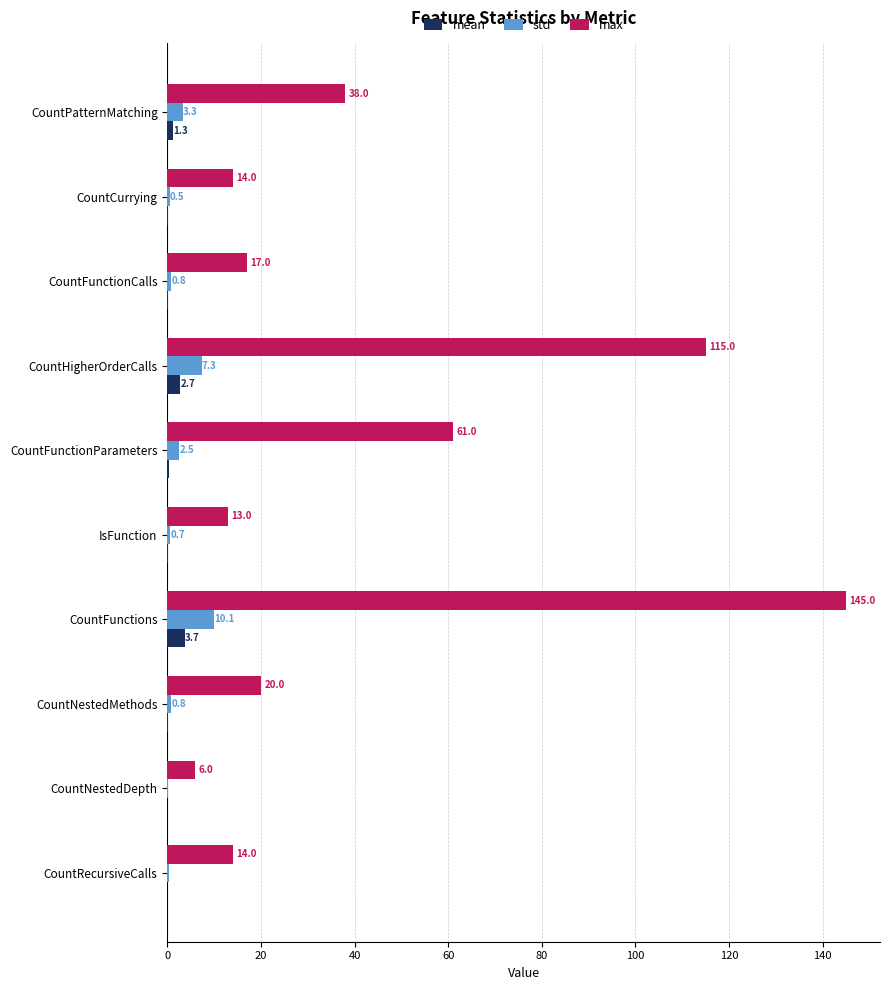

How many series are shown in this chart?

3